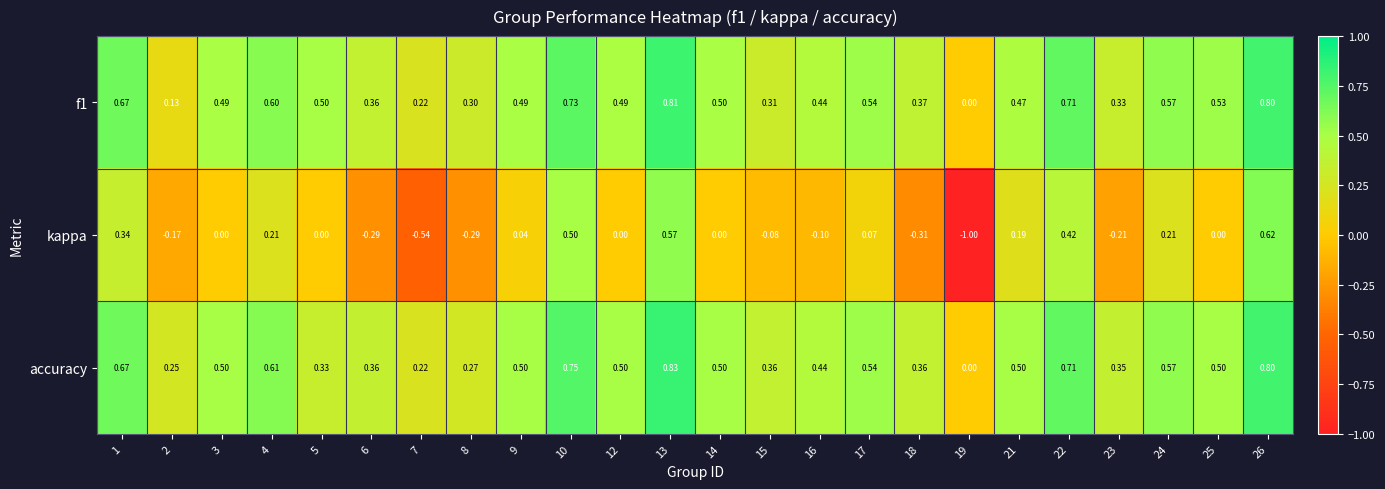

Is the value of f1 at 16 greater than the value of kappa at 18?

Yes